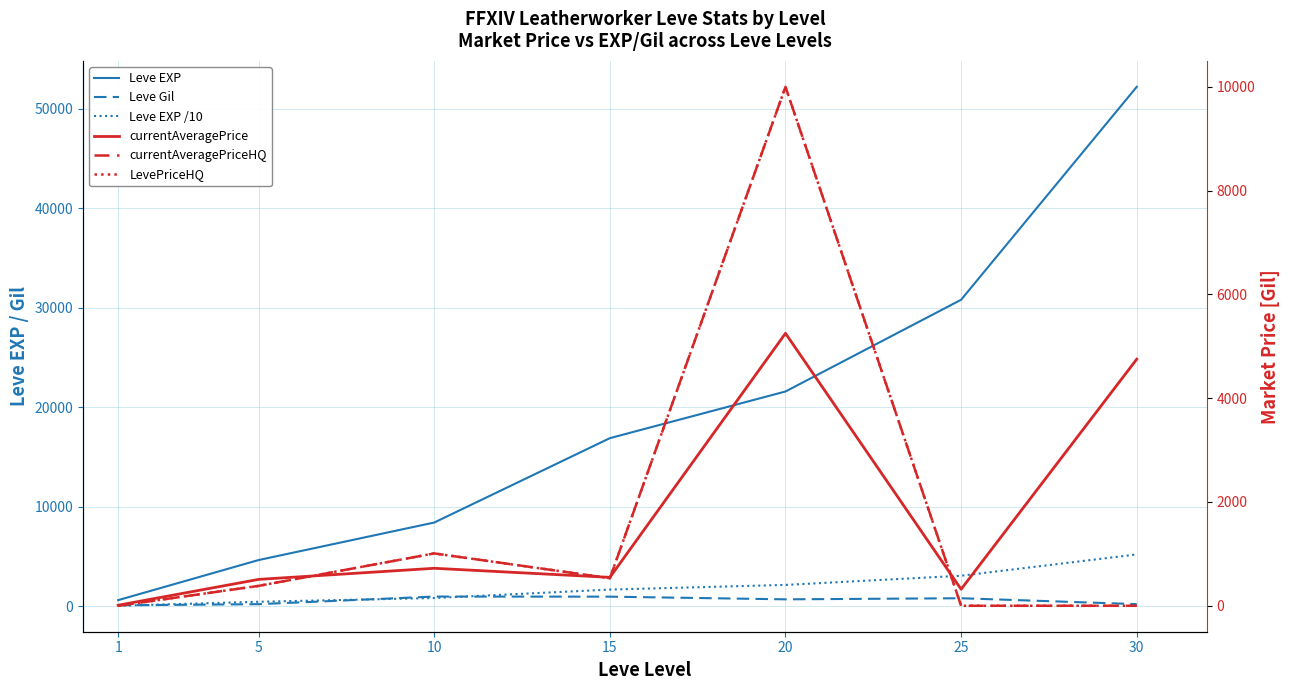

True or false: Leve EXP and LevePriceHQ cross at least once.

False